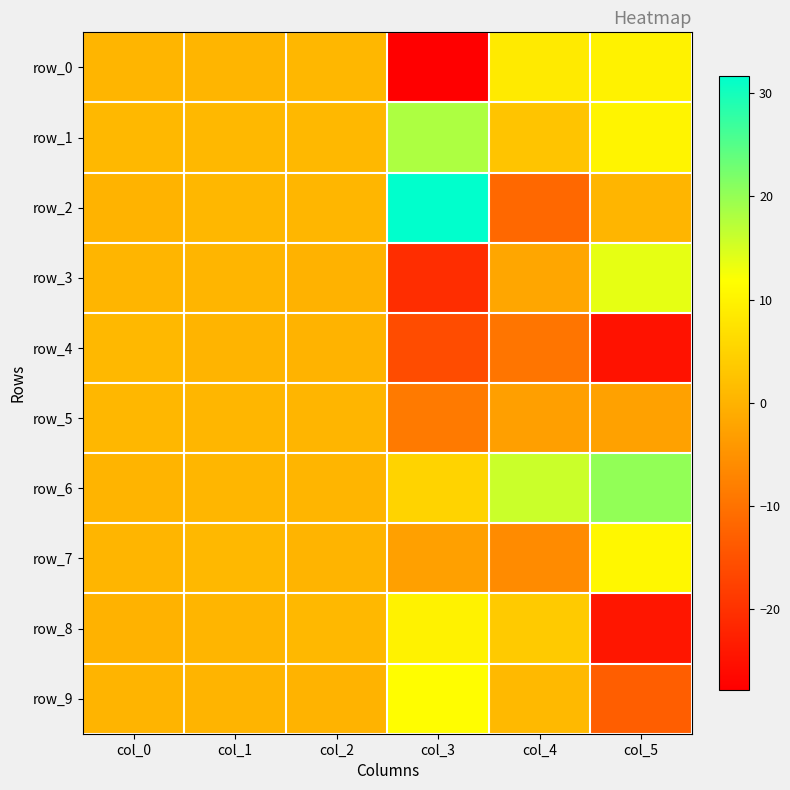

Is it true that row_8 equals 9.9 at col_3?

True